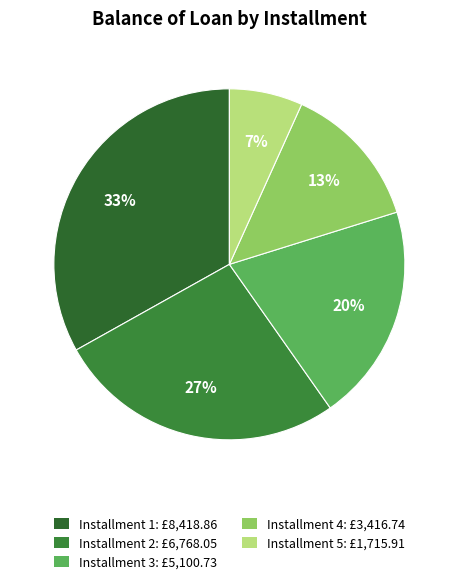

Count the number of slices in the pie.

5